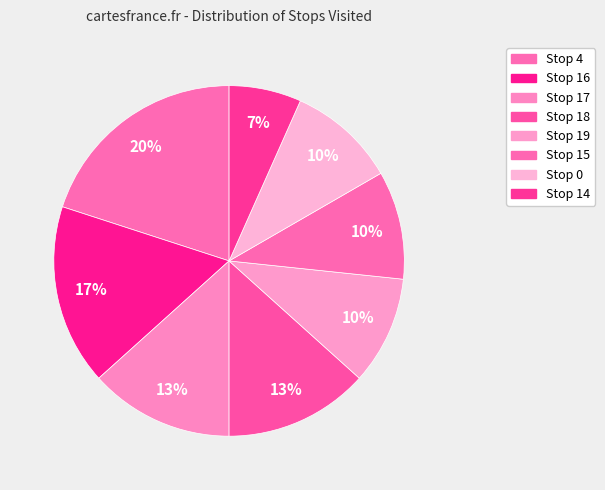

How many segments does this pie chart have?

8